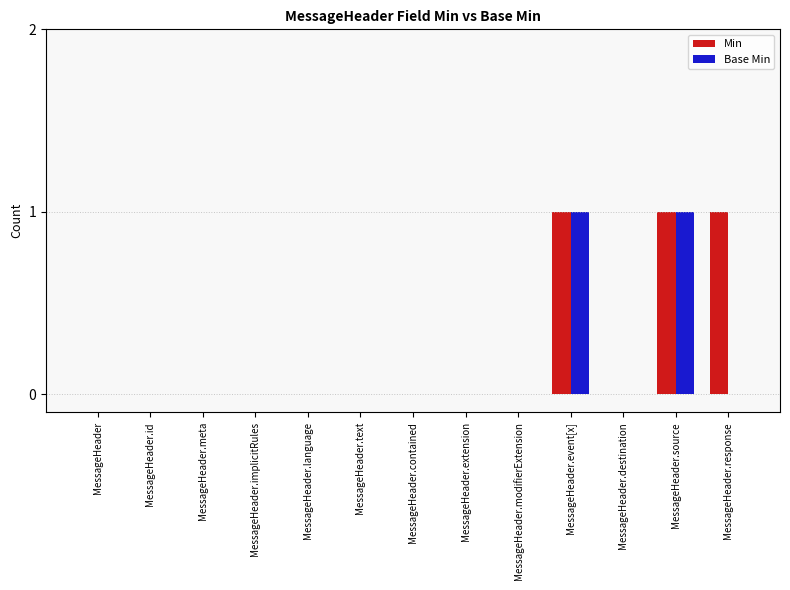

The value of Base Min at MessageHeader.destination is 1. True or false?

False